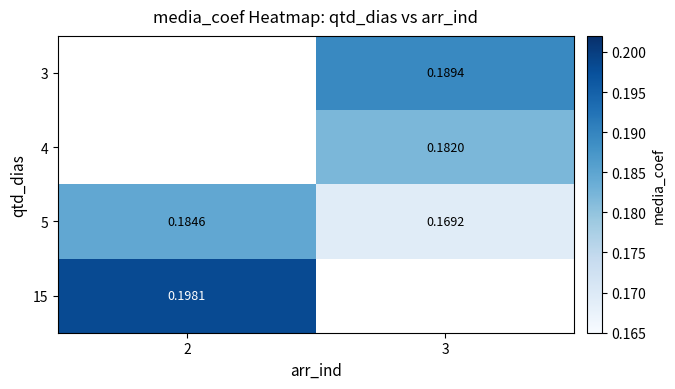

The value of 3 at 3 is 0.3. True or false?

False